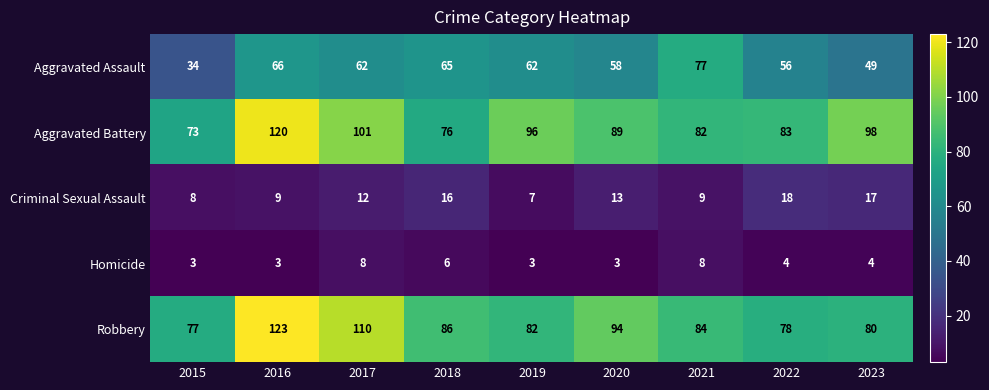

What is the sum of the Criminal Sexual Assault values at 2021 and 2022?

27